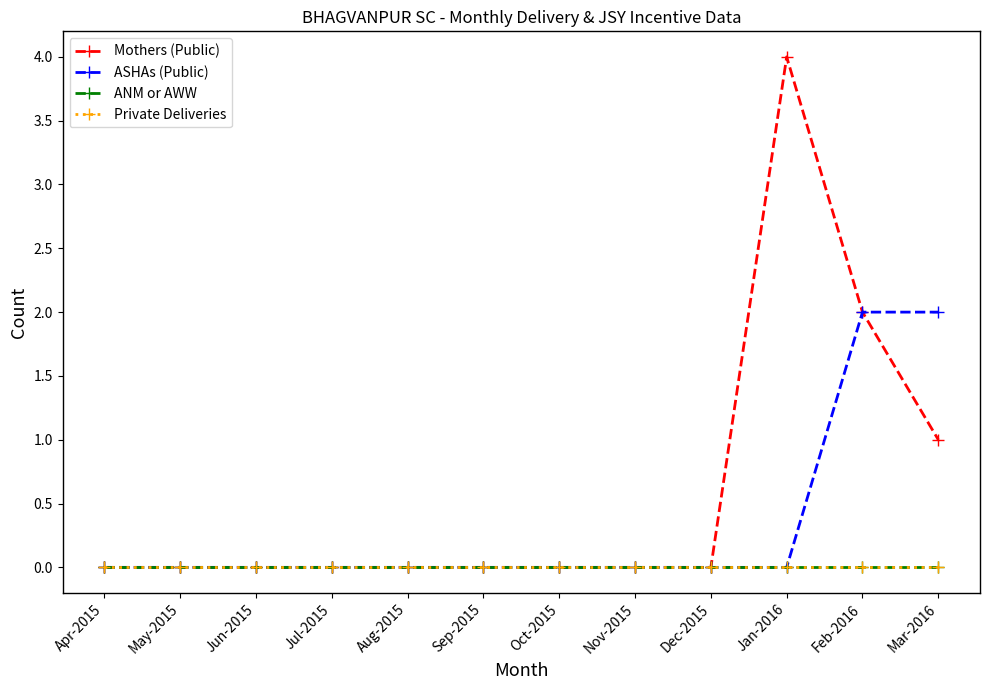

True or false: ASHAs (Public) and ANM or AWW cross at least once.

False